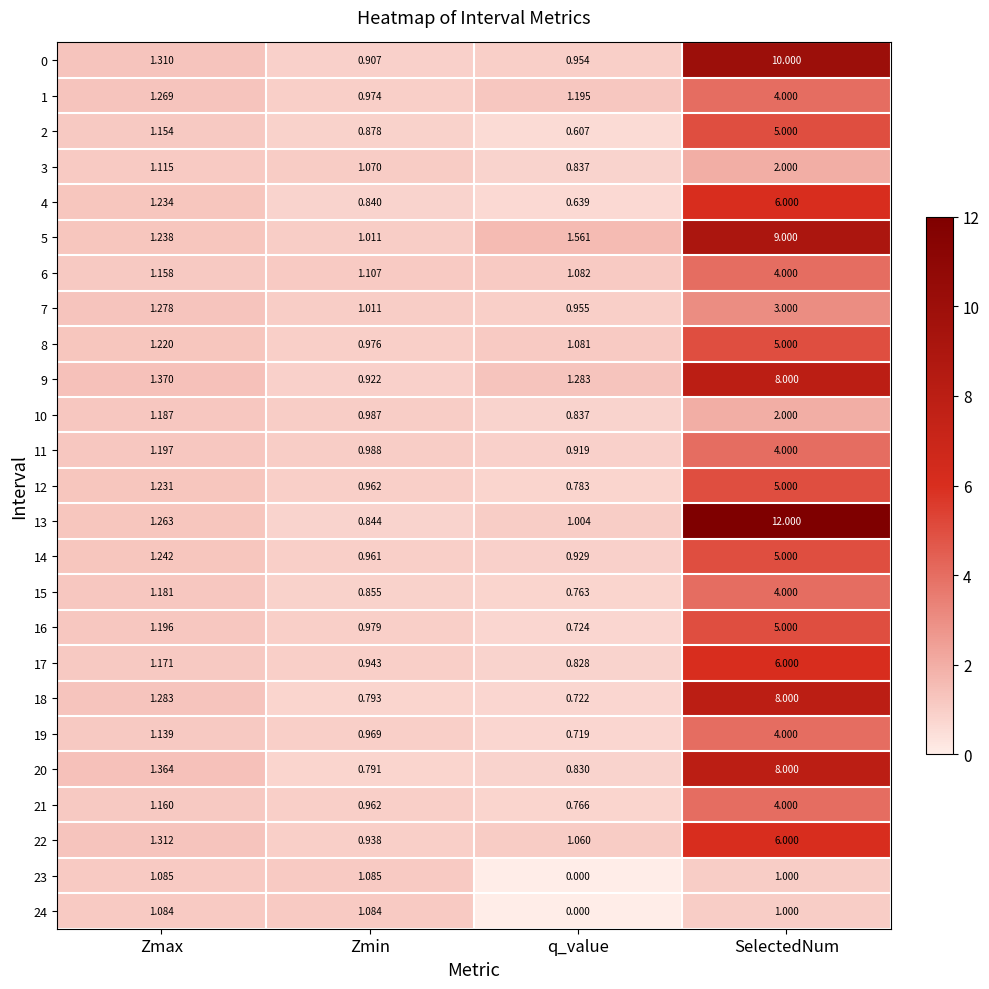

What is the greatest value displayed?

12.0